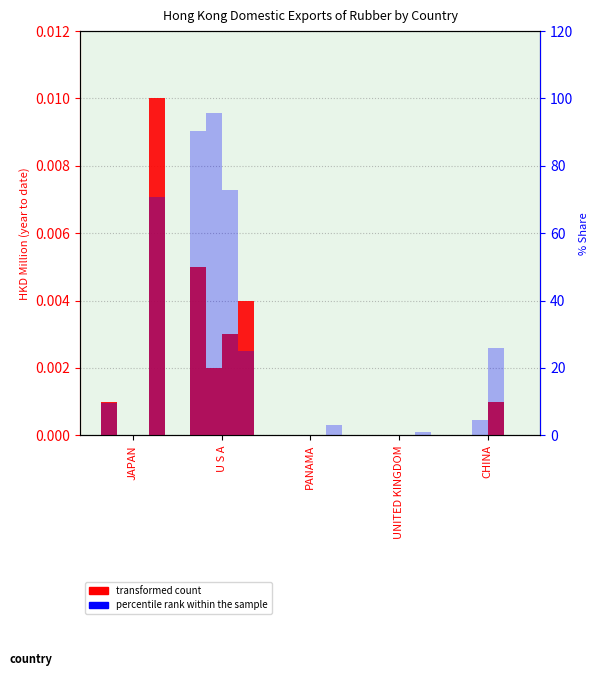

Which series has the largest total across all categories?

percentile rank within the sample